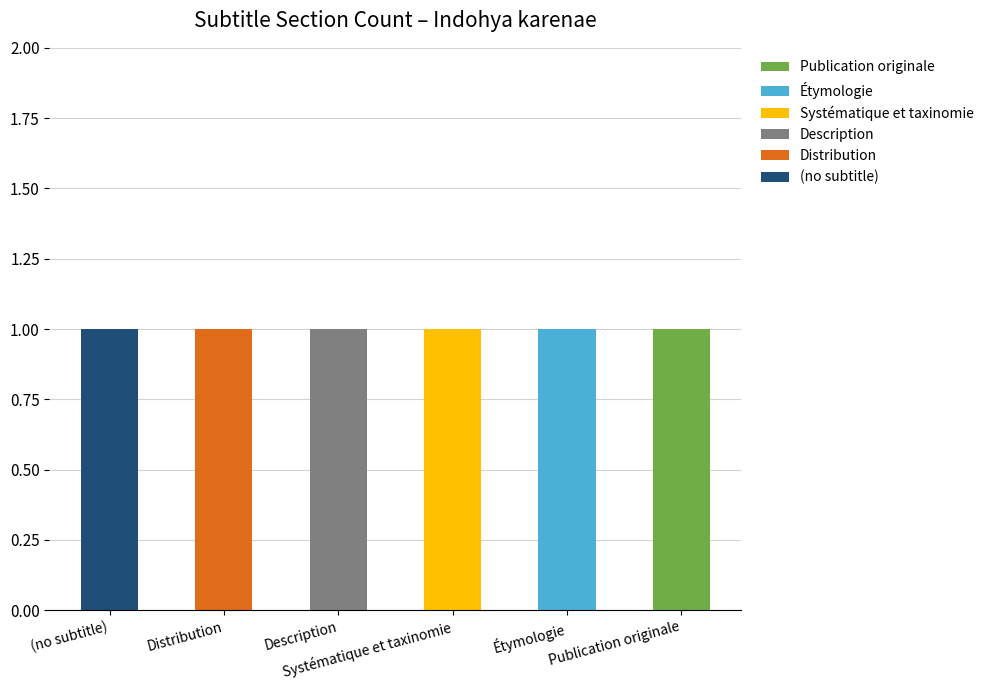

At how many categories does at least one series exceed 0?

6